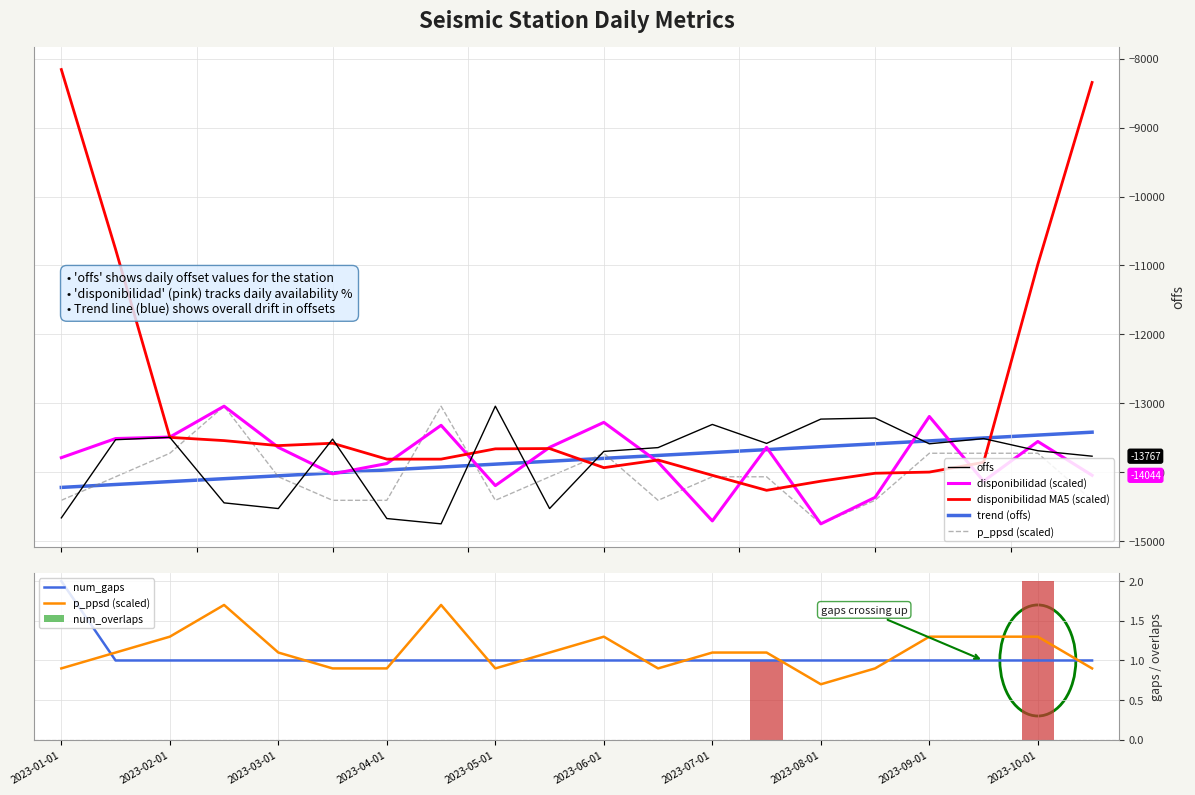

At which category does the chart reach its peak across all series?

2023-01-01